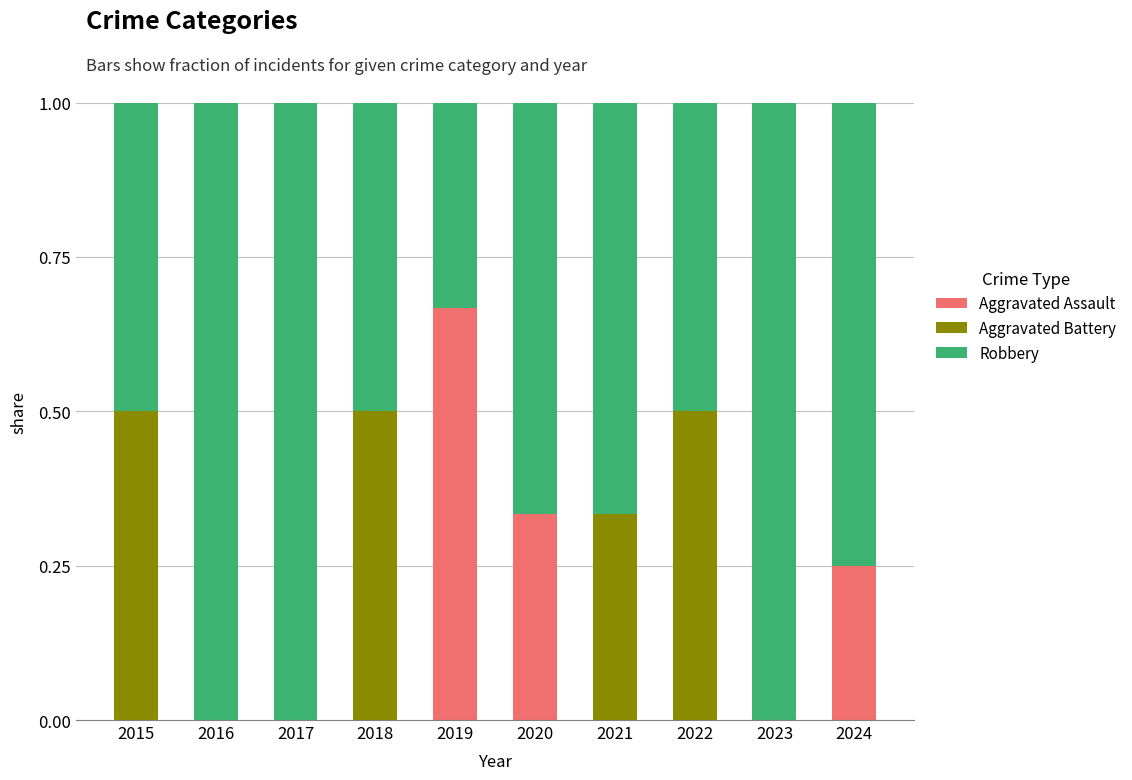

What is the total value across all series at 2023?

1.0